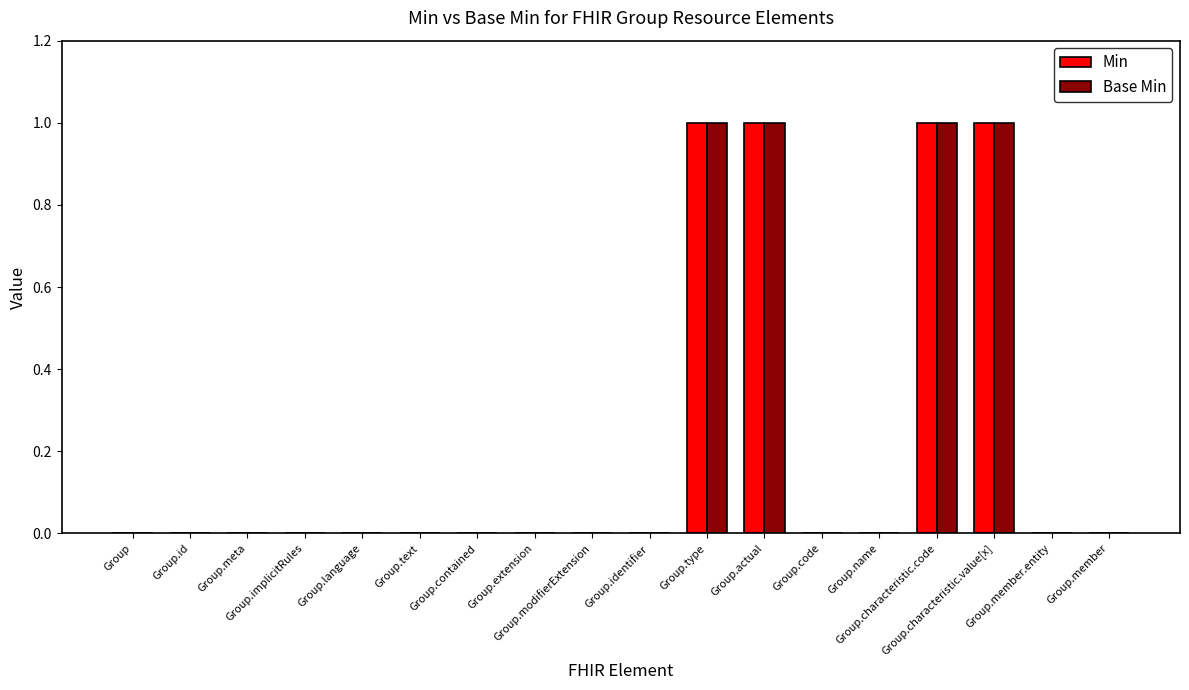

The value of Min at Group is 0. True or false?

True